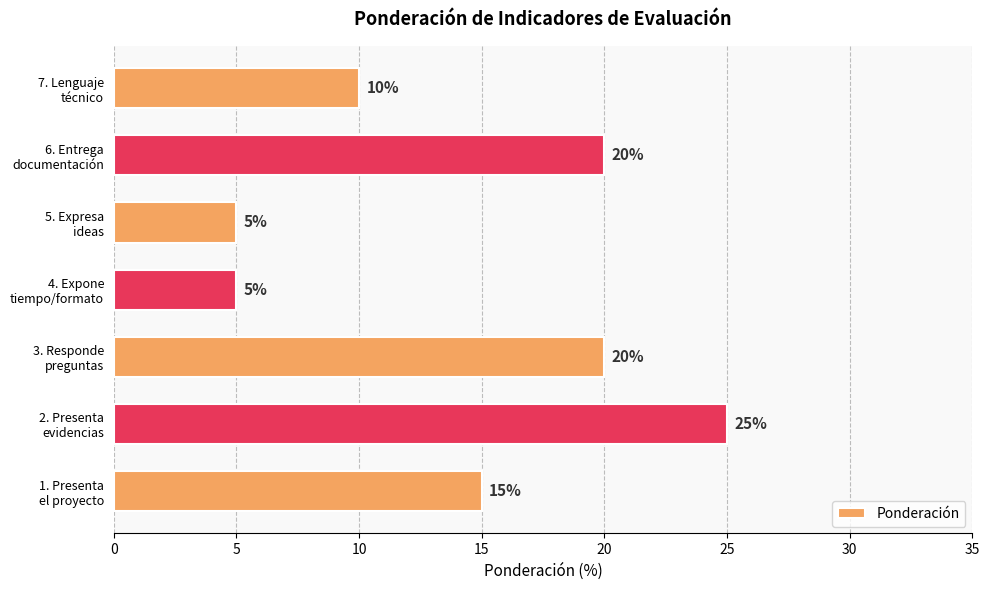

How many values are below 15?

3